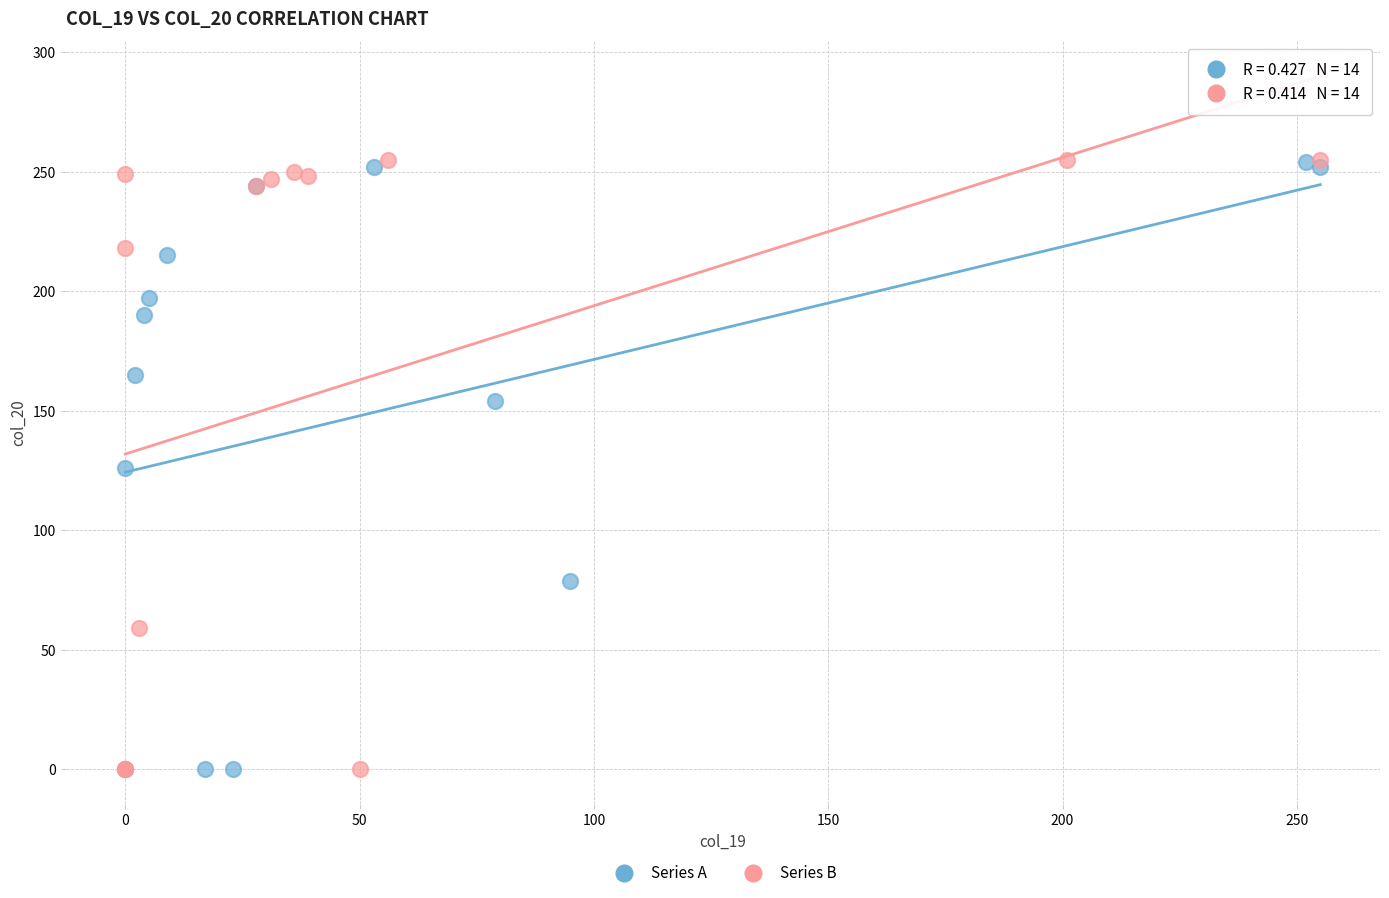

Which series has the widest spread of Y values?

Series B